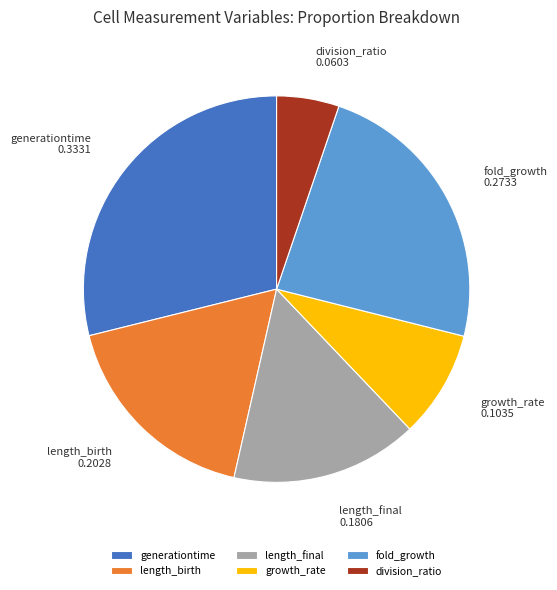

What is the smallest slice in the pie chart?

division_ratio